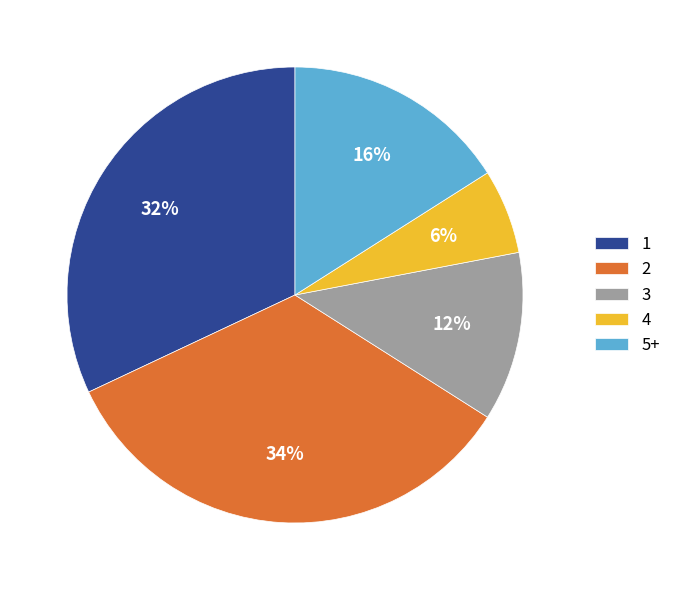

To the nearest percent, what is the difference between the 2 and 1 slice percentages?

2%